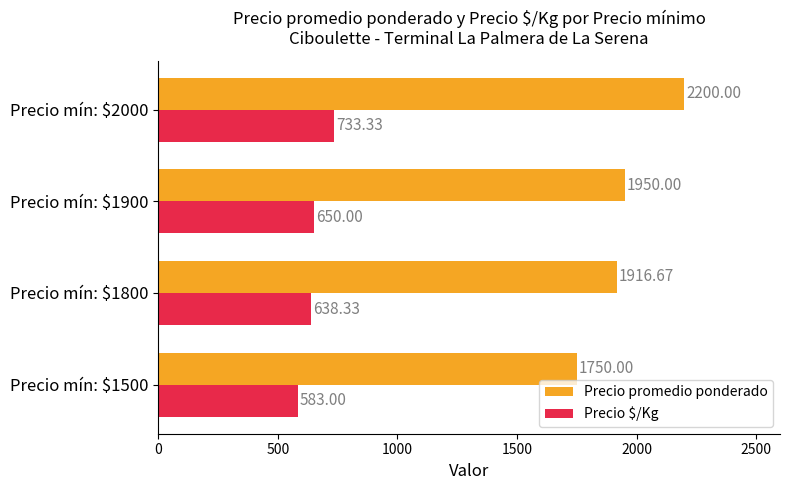

Which series has the widest spread of values?

Precio promedio ponderado